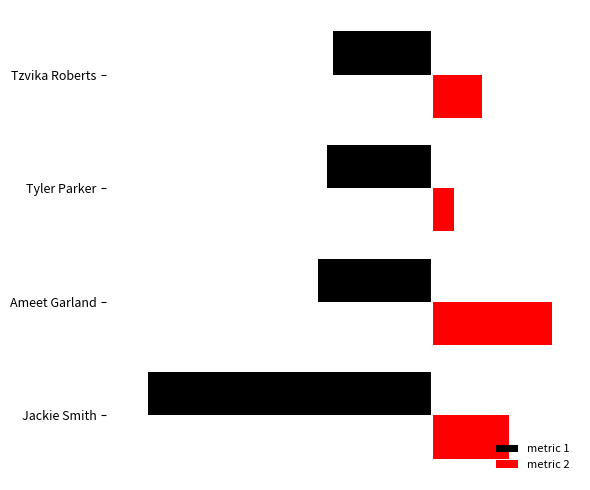

Which category has the lowest value across all series?

Jackie Smith